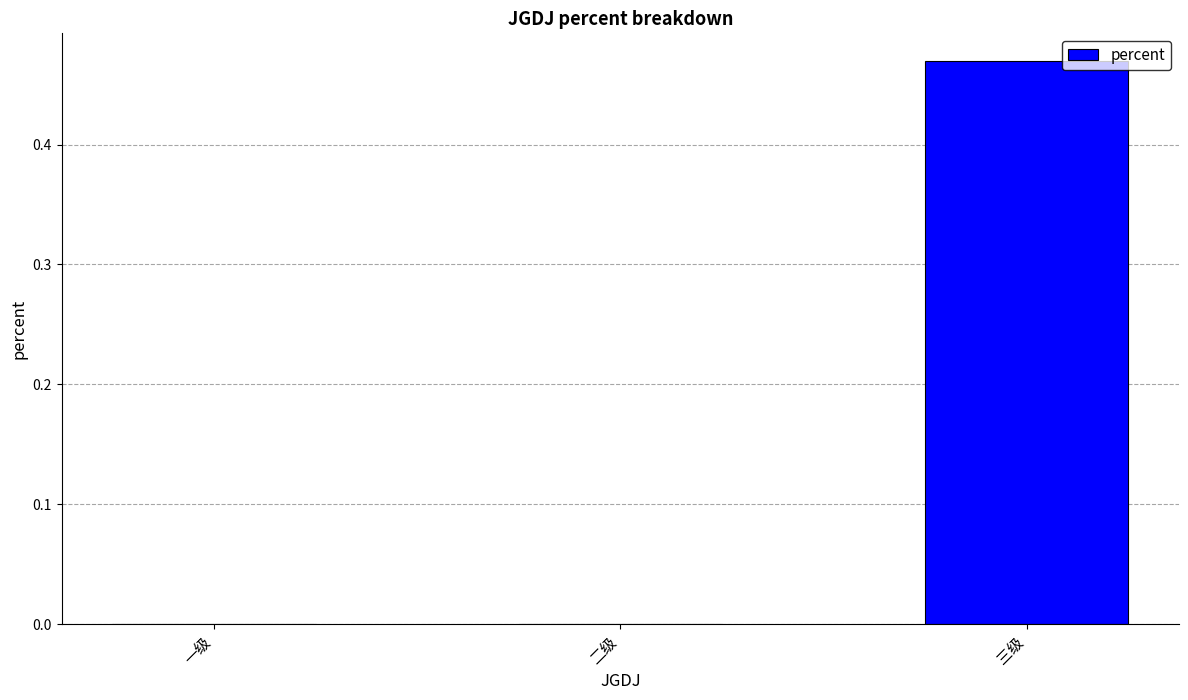

How many data points does each series have?

3